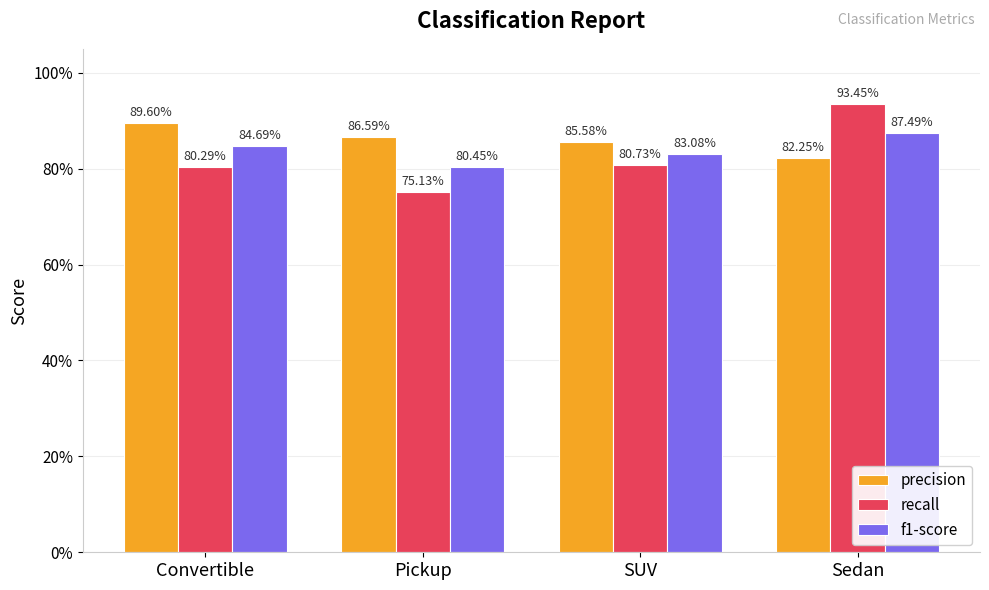

Are the bars horizontal?

No